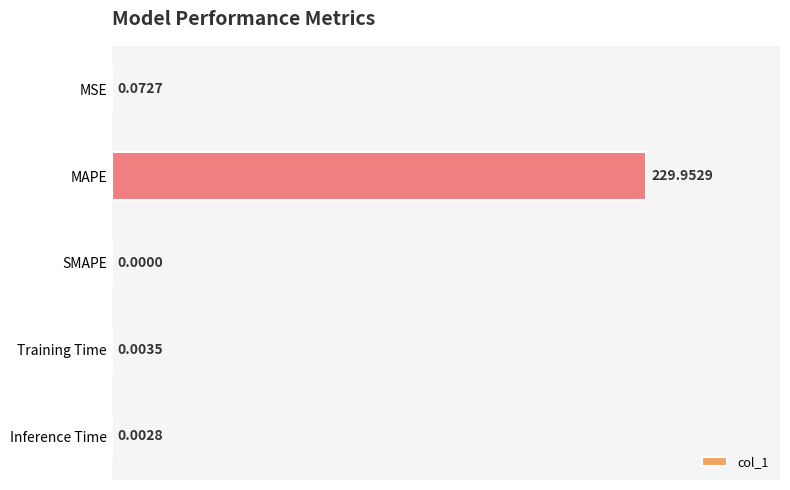

How many values are above zero?

4